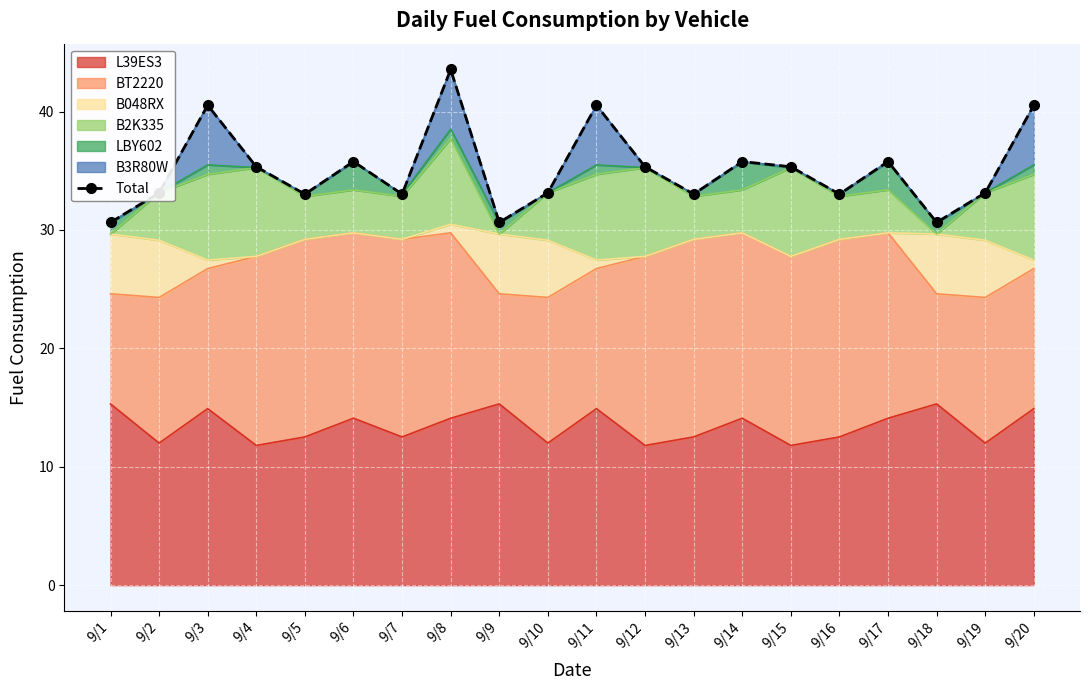

What is the change in value from 9/4 to 9/10?

-2.2